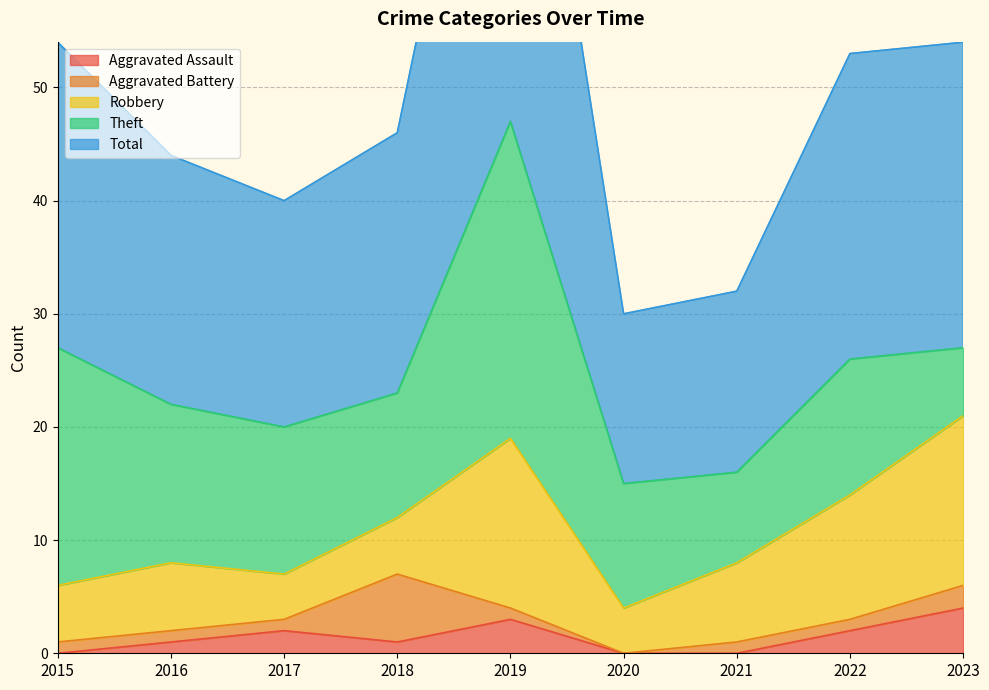

True or false: Total and Robbery cross at least once.

False